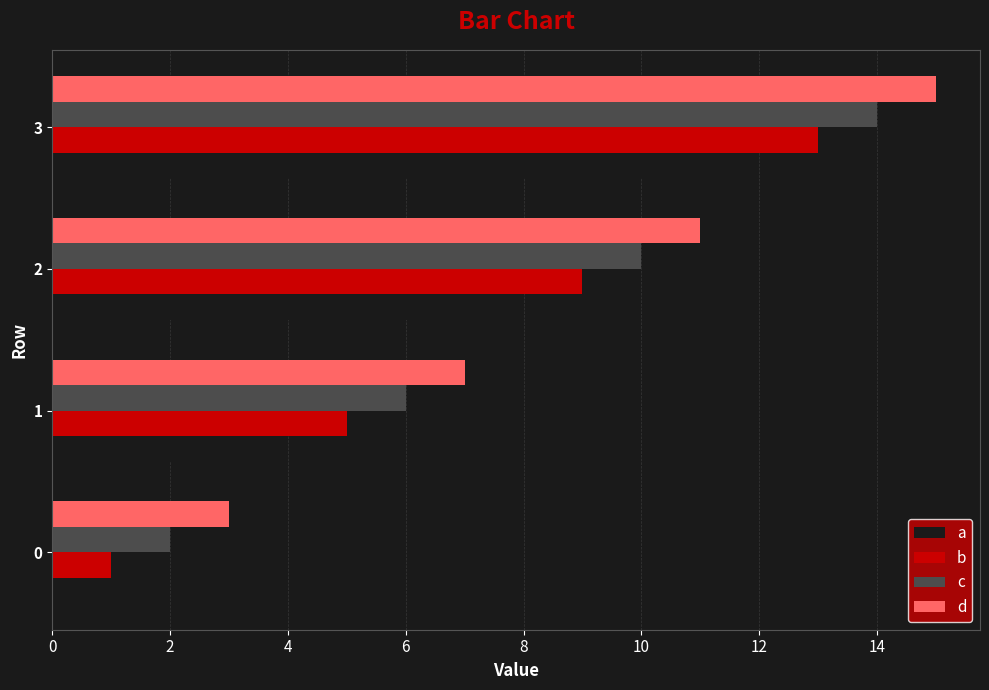

True or false: c has a value of 7 at 2.

False